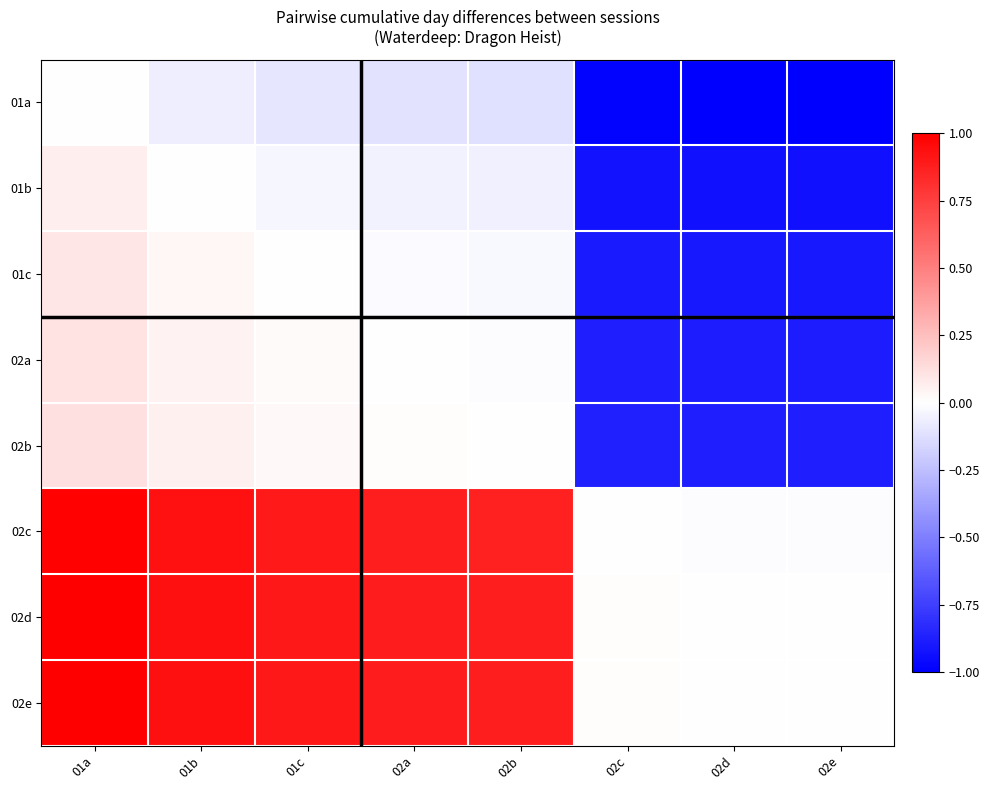

Reading right to left, extract all data points from this chart.

01a: 02e=-1.0	02d=-1.0	02c=-1.0	02b=-0.1	02a=-0.1	01c=-0.1	01b=-0.1	01a=0.0
01b: 02e=-0.9	02d=-0.9	02c=-0.9	02b=-0.1	02a=-0.0	01c=-0.0	01b=0.0	01a=0.1
01c: 02e=-0.9	02d=-0.9	02c=-0.9	02b=-0.0	02a=-0.0	01c=0.0	01b=0.0	01a=0.1
02a: 02e=-0.9	02d=-0.9	02c=-0.9	02b=-0.0	02a=0.0	01c=0.0	01b=0.0	01a=0.1
02b: 02e=-0.9	02d=-0.9	02c=-0.9	02b=0.0	02a=0.0	01c=0.0	01b=0.1	01a=0.1
02c: 02e=-0.0	02d=-0.0	02c=0.0	02b=0.9	02a=0.9	01c=0.9	01b=0.9	01a=1.0
02d: 02e=0.0	02d=0.0	02c=0.0	02b=0.9	02a=0.9	01c=0.9	01b=0.9	01a=1.0
02e: 02e=0.0	02d=0.0	02c=0.0	02b=0.9	02a=0.9	01c=0.9	01b=0.9	01a=1.0